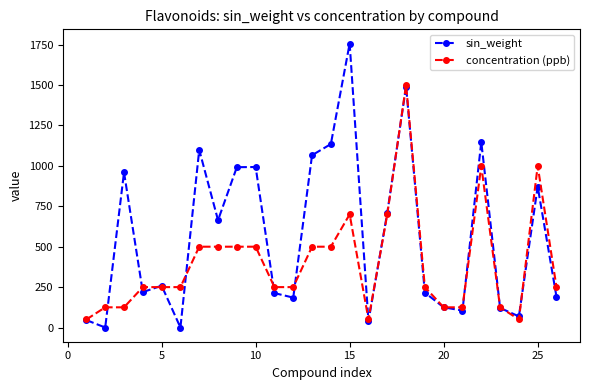

Which series has the largest total across all categories?

sin_weight